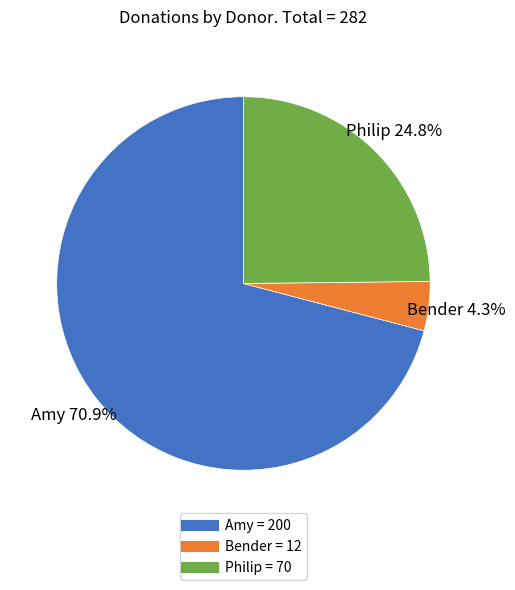

What is the largest slice in the pie chart?

Amy